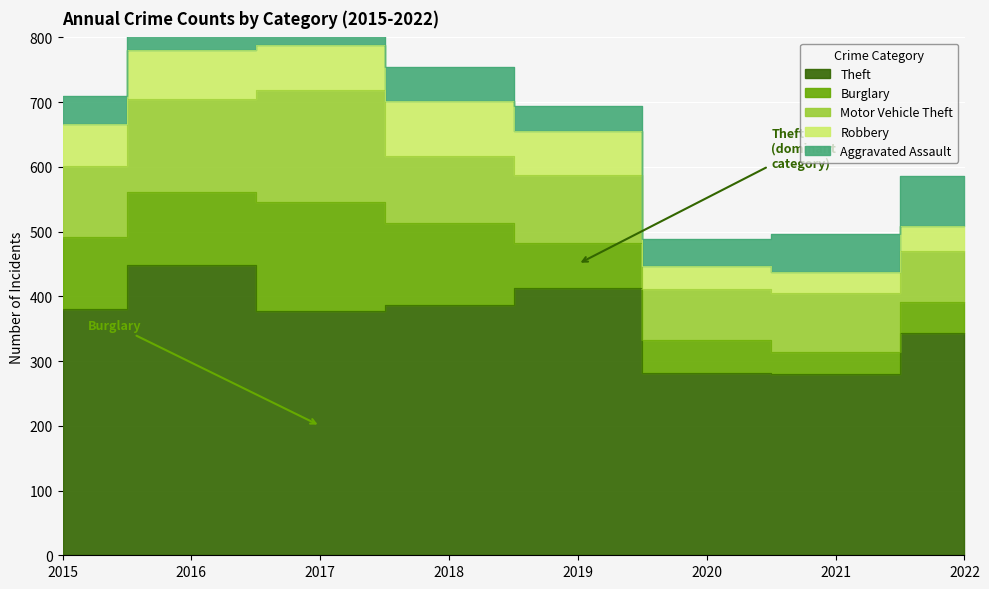

What is the sum of the Robbery values at 2015 and 2021?

97